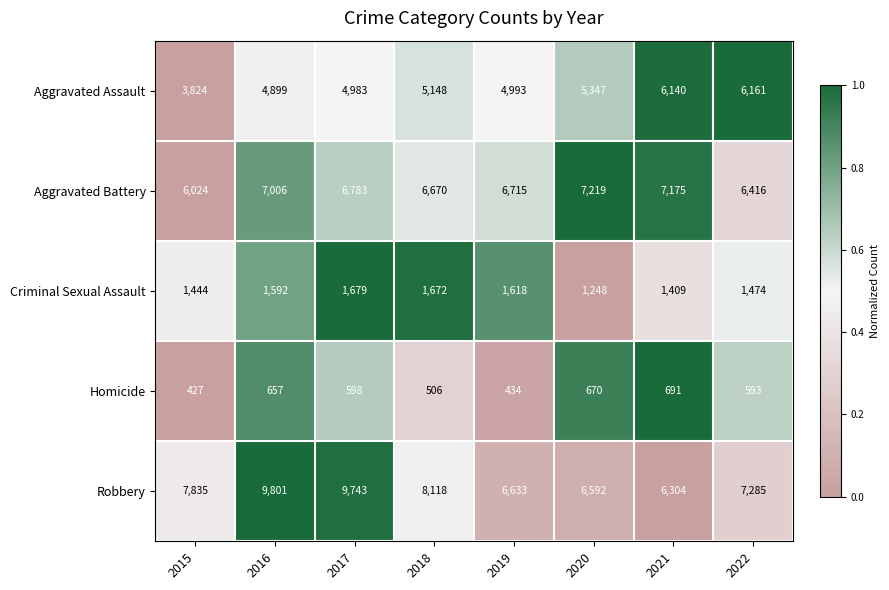

Which series has the widest spread of values?

Robbery